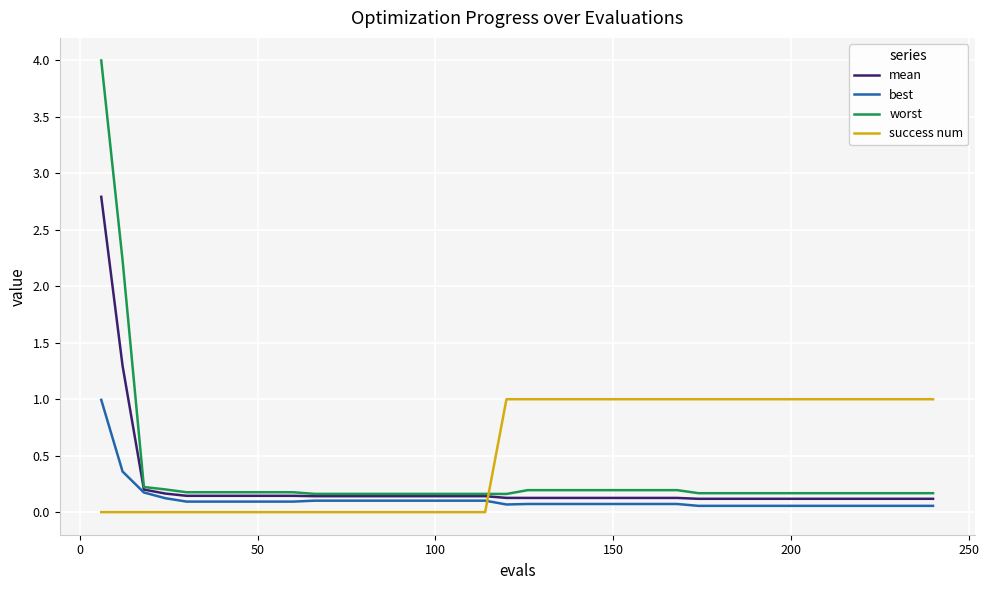

What is the greatest value displayed?

4.0